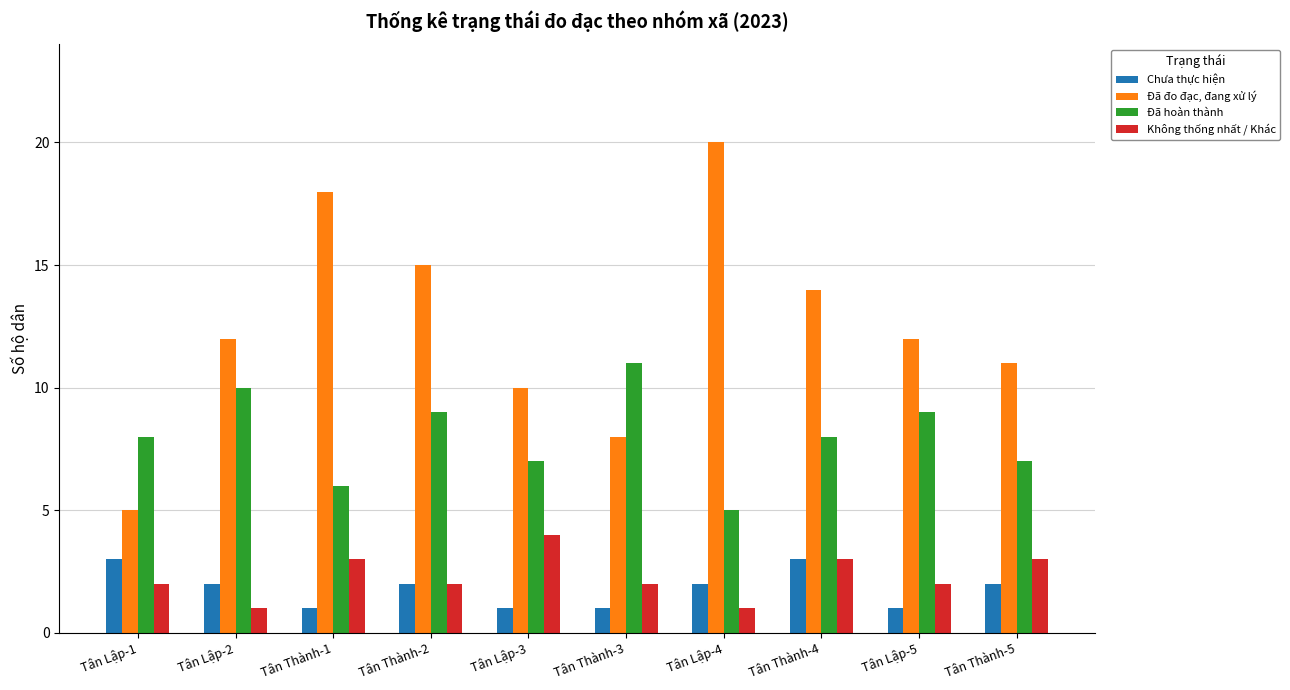

Rank the series at Tân Lập-4 from lowest to highest value.

Không thống nhất / Khác, Chưa thực hiện, Đã hoàn thành, Đã đo đạc, đang xử lý